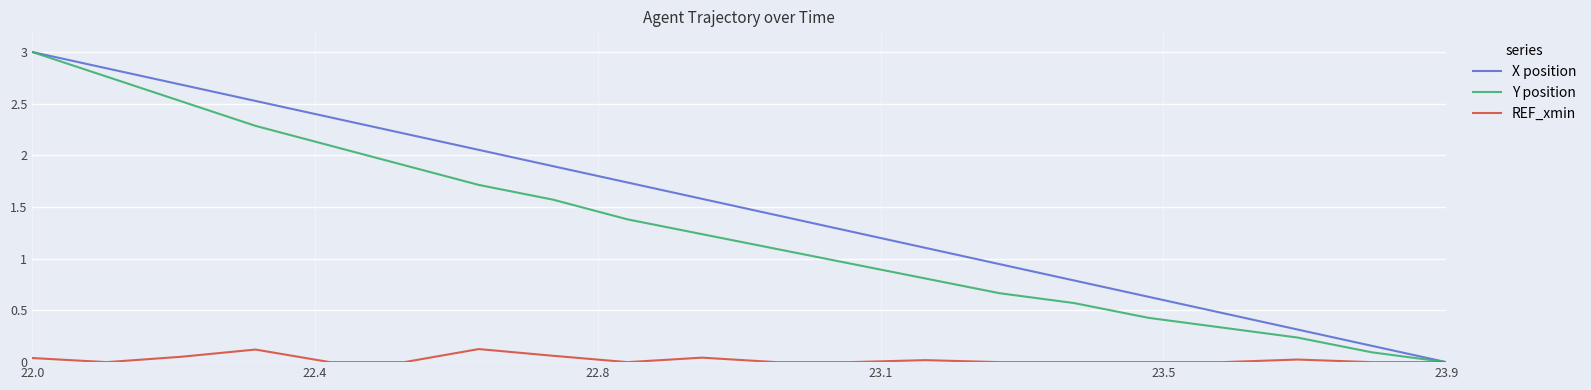

Which series has the largest total across all categories?

X position